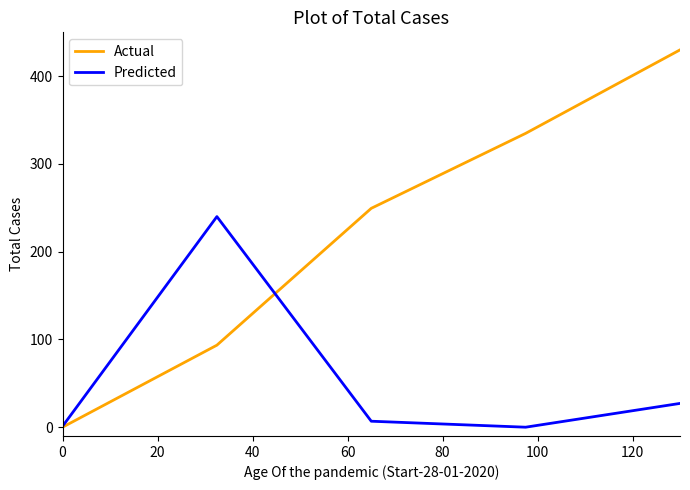

Which series has the largest range (max minus min)?

Actual